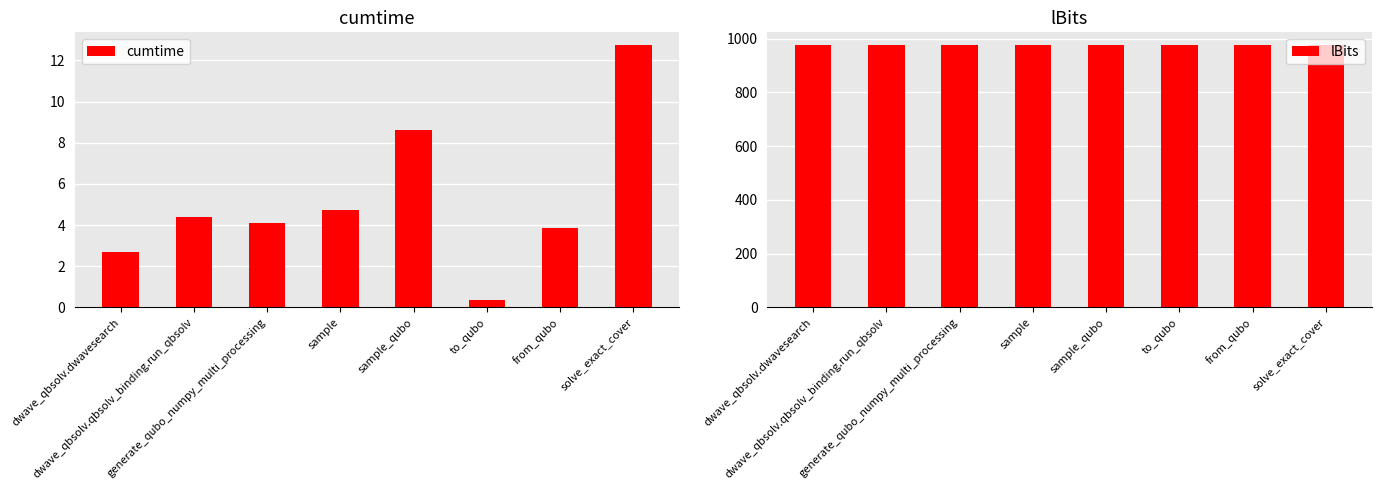

The value of lBits at generate_qubo_numpy_multi_processing is 975.0. True or false?

True